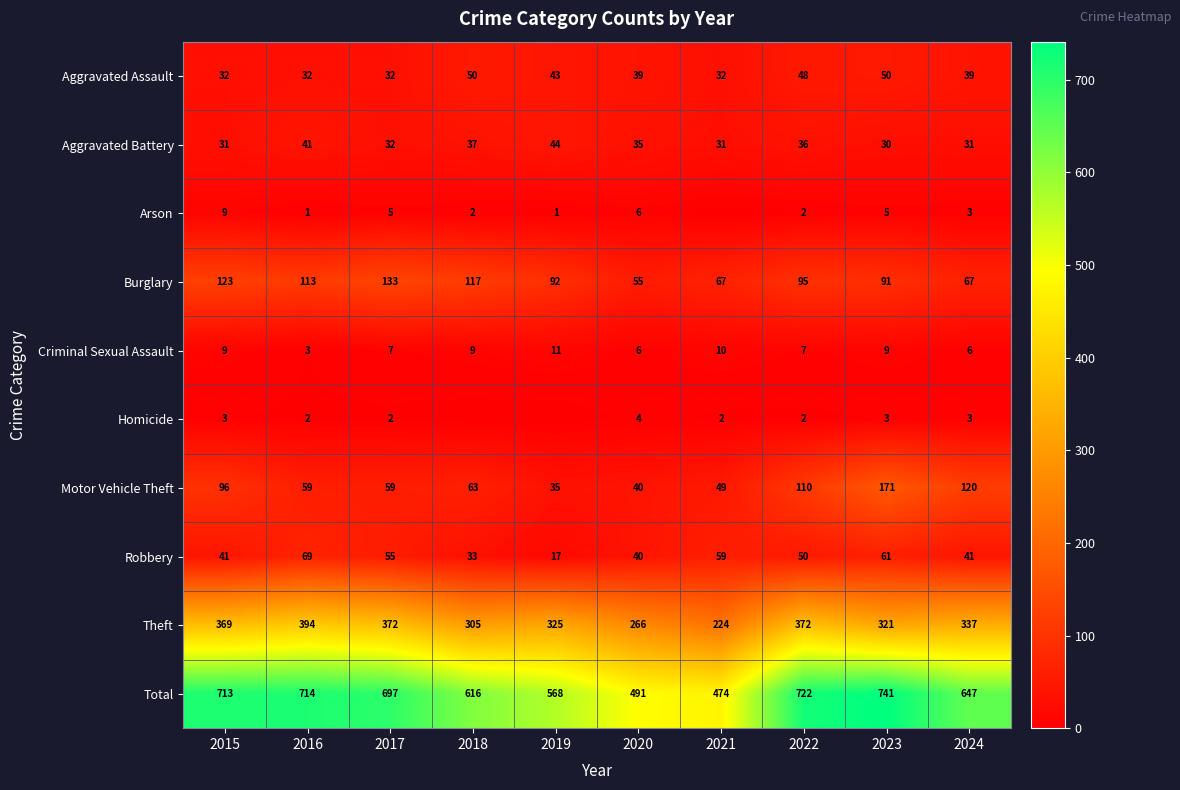

Which category has the lowest value in the Criminal Sexual Assault series?

2016